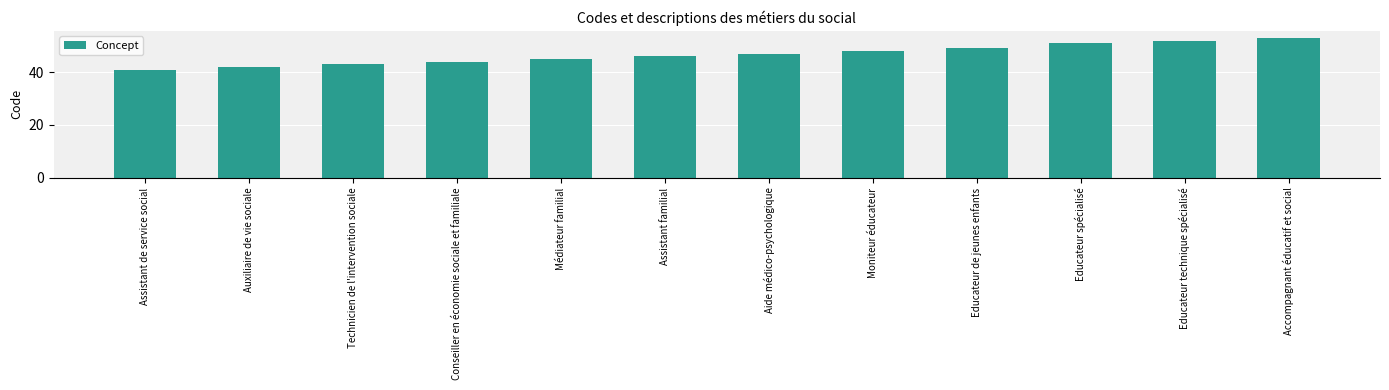

What is the change in value from Assistant de service social to Accompagnant éducatif et social?

+12